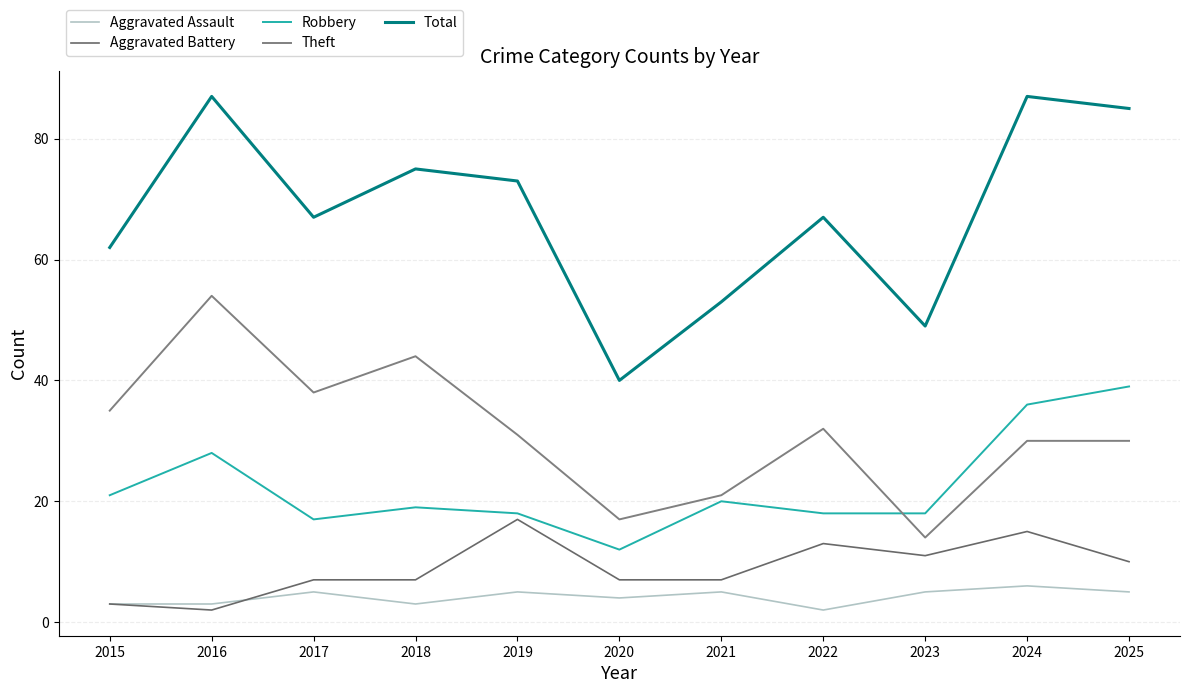

What is the minimum value for Robbery?

12